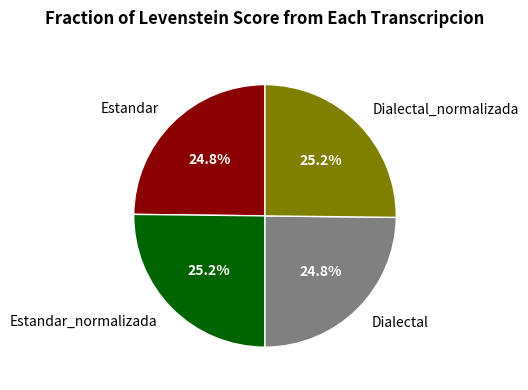

Does Dialectal represent more than half of the total?

No